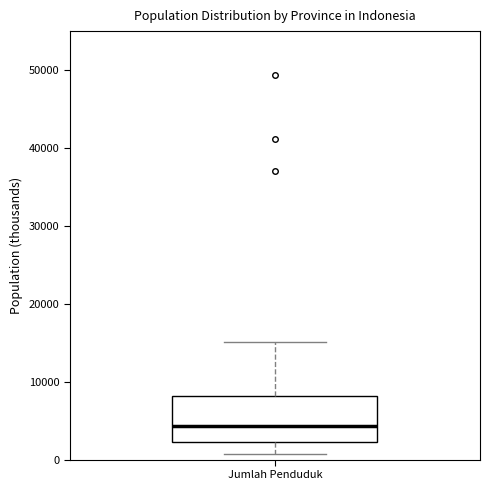

Read this box plot against the y-axis: the position of the median line, the range covered by the box, and the ends of both whiskers. The values are not printed on the chart, so give them approximately, as read against the axis.

median 4000, box 2000 to 8000, whiskers 1000 to 15000